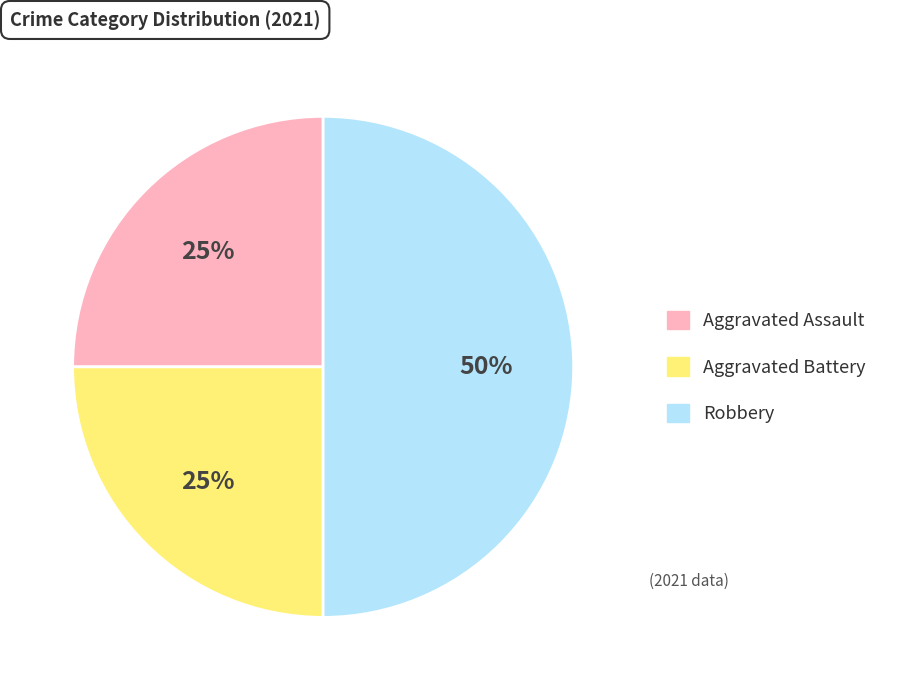

What percentage is the Aggravated Battery slice, to the nearest percent?

25%